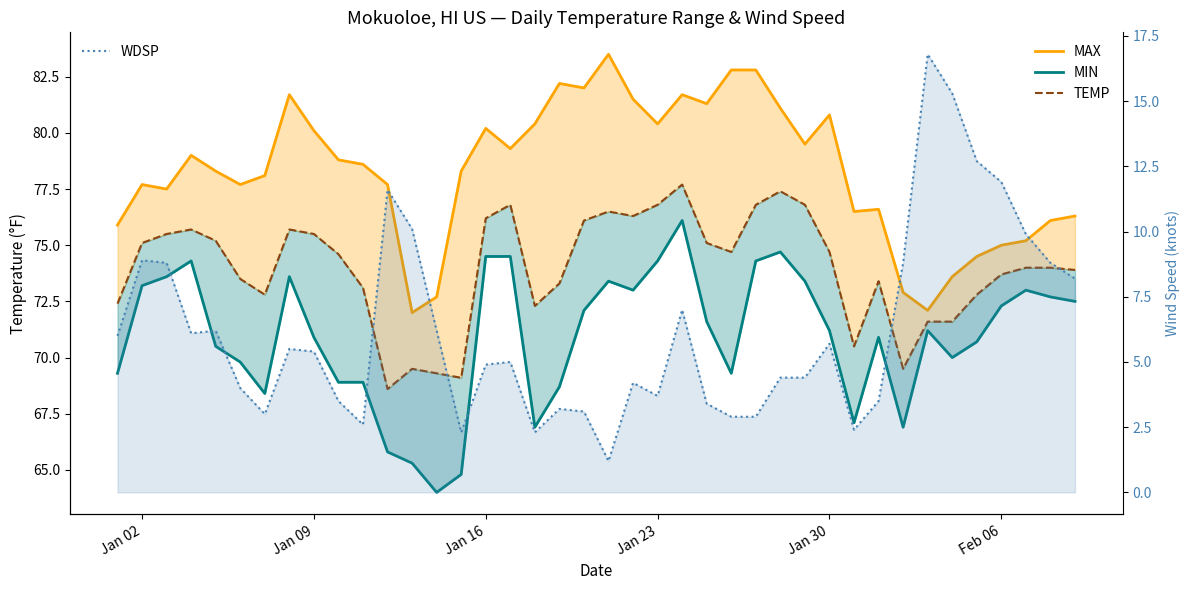

What are all the series names shown in the legend?

MAX, MIN, TEMP, WDSP